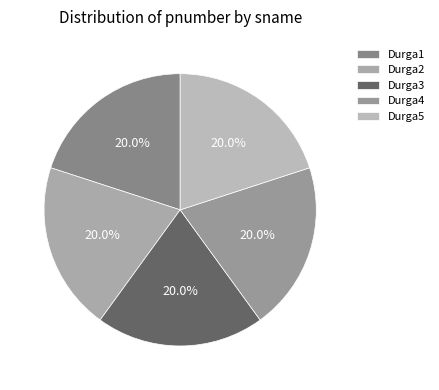

Count the number of slices in the pie.

5